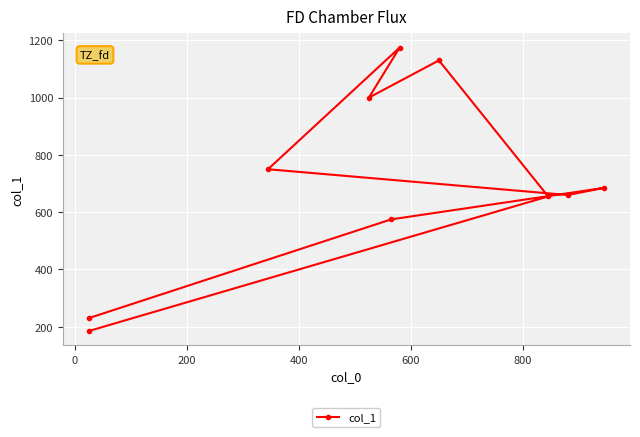

How many lines are shown in the chart?

1